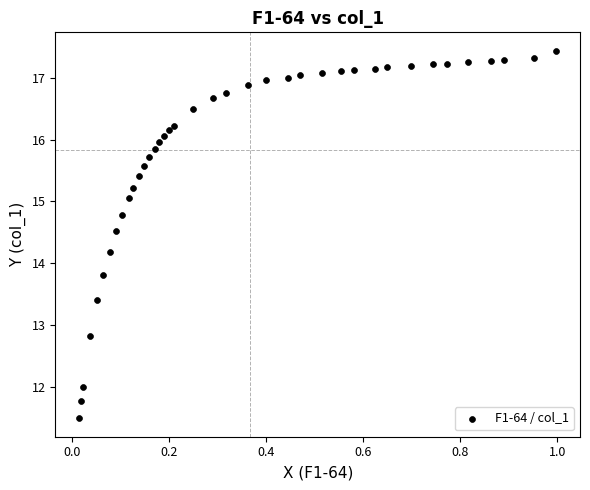

What is the range of Y values (max minus min)?

5.9